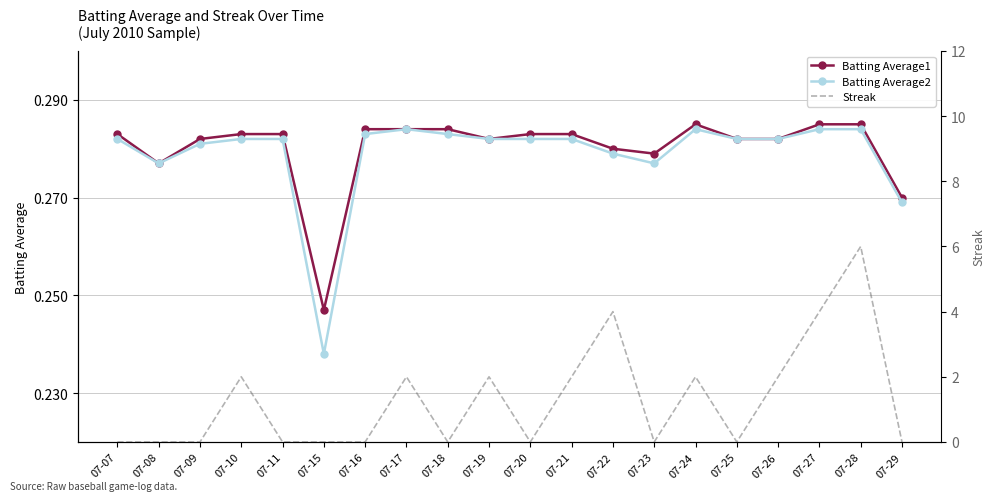

Is it true that Batting Average2 equals 0.1 at 07-25?

False